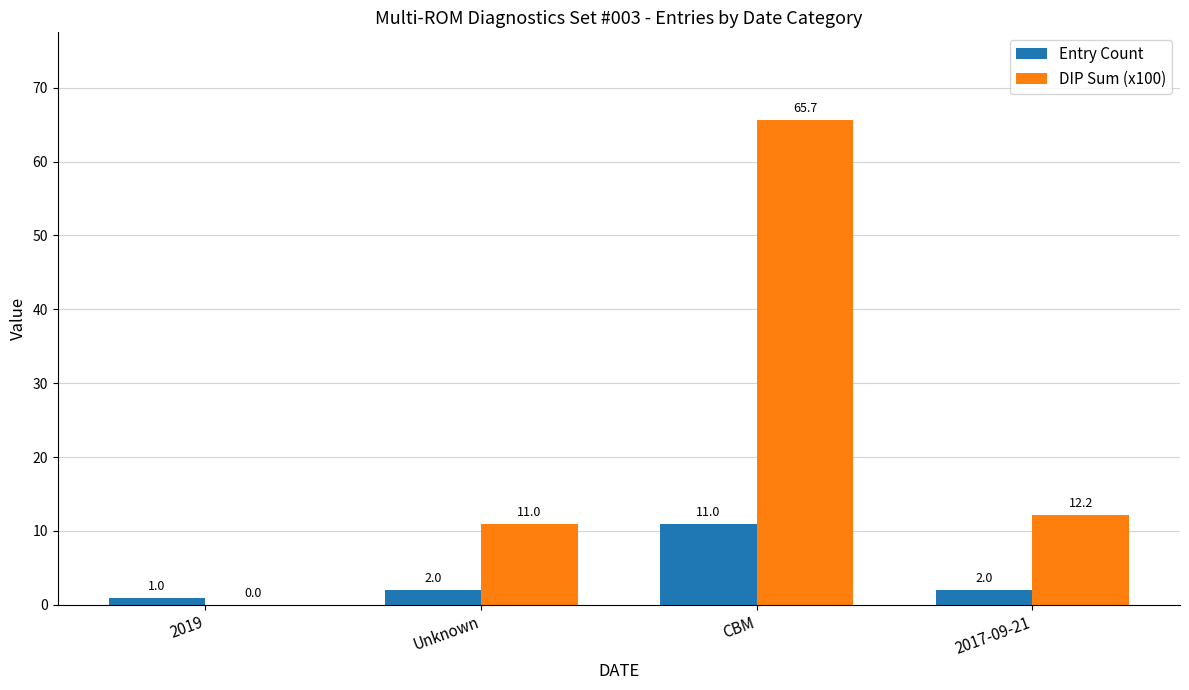

What is the average value of the DIP Sum (x100) series?

22.2